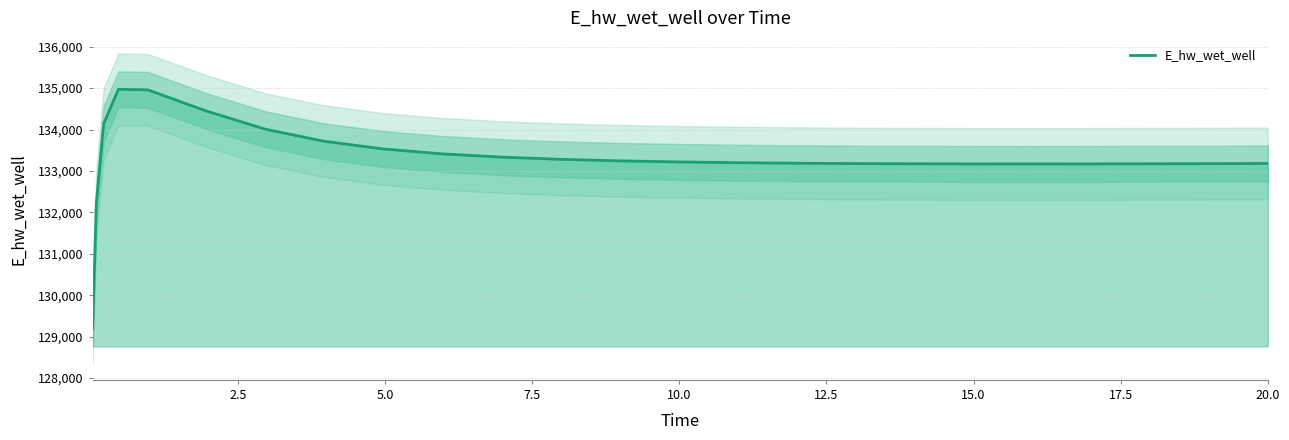

What is the highest value of the E_hw_wet_well series?

134970.6